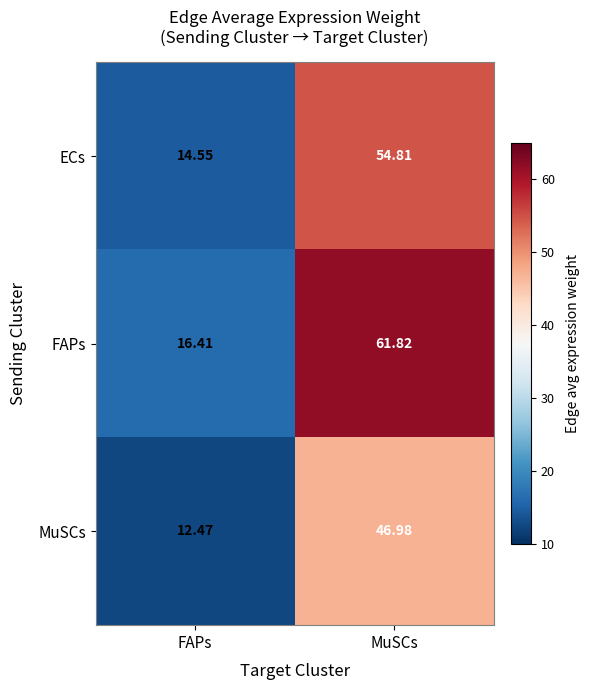

Rank the series by their average value, from lowest to highest.

MuSCs, ECs, FAPs